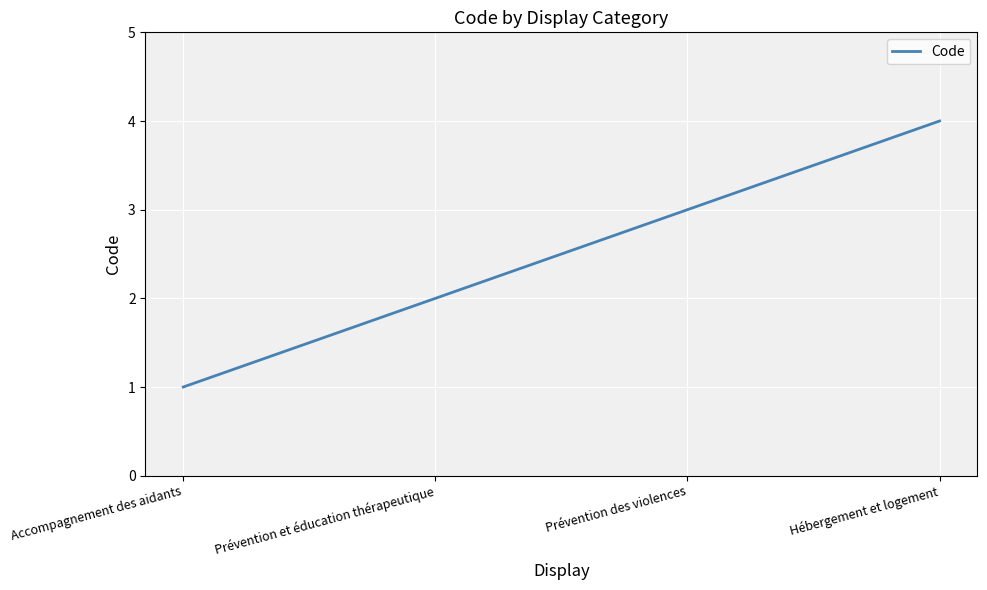

What is the difference between the maximum and minimum values?

3